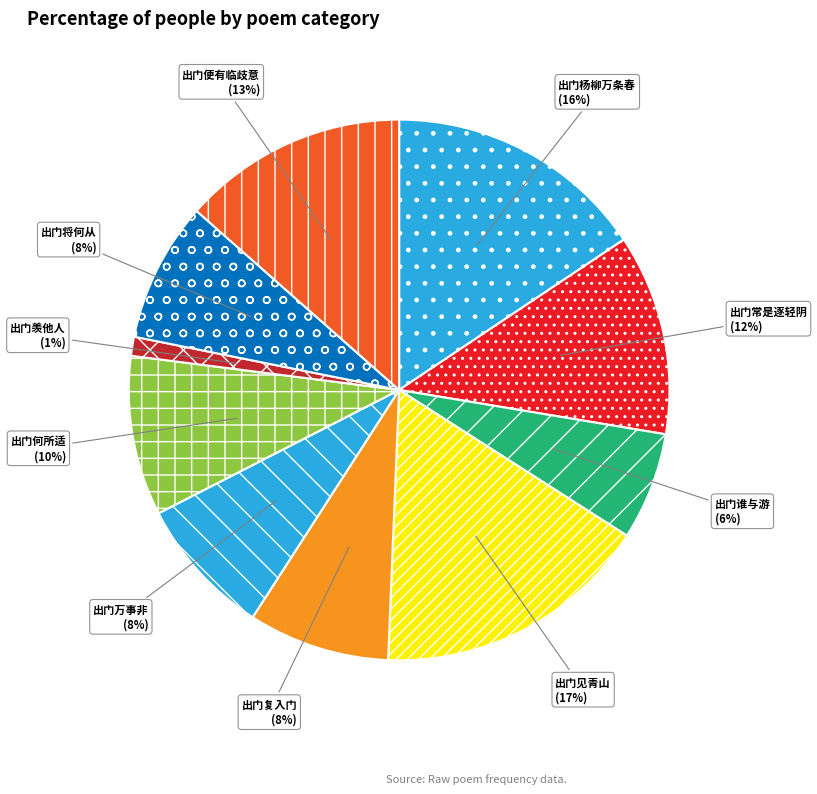

What is the largest slice in the pie chart?

出门·出门见青山